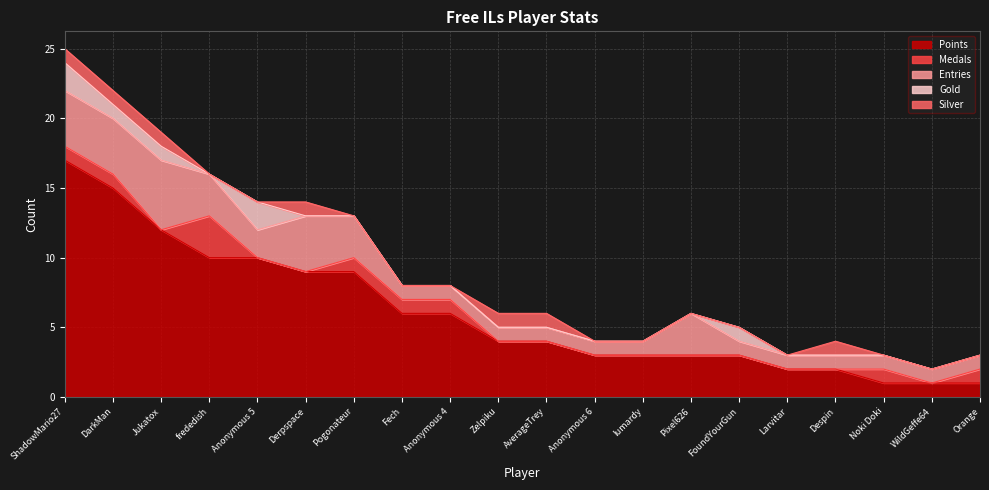

True or false: Silver and Medals intersect in this chart.

True